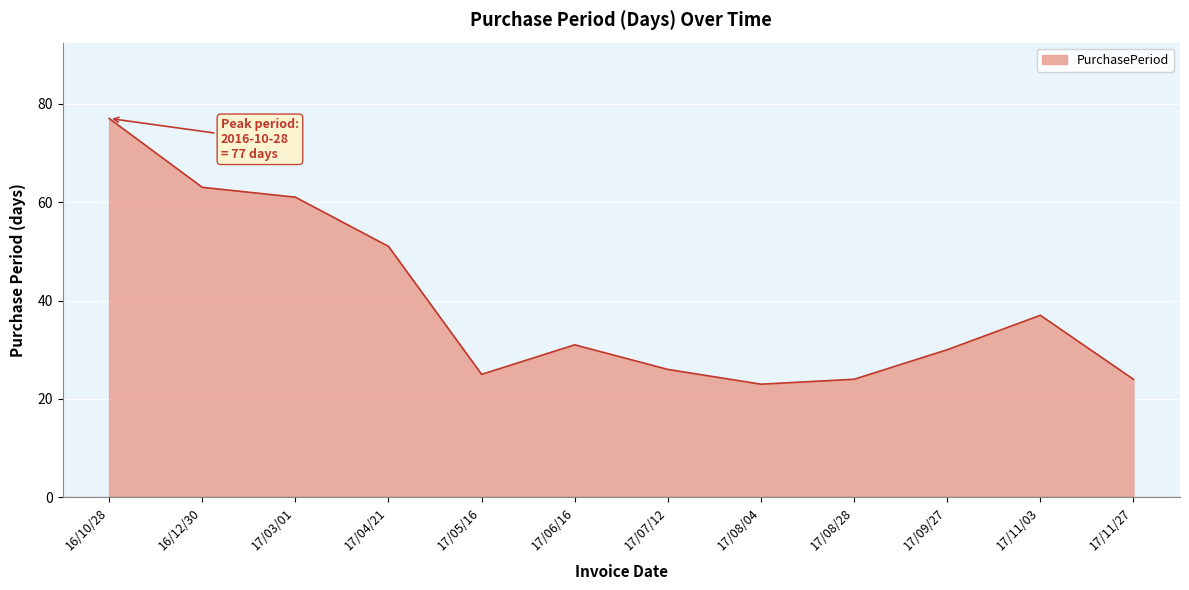

Between 17/03/01 and 16/10/28, which is larger?

16/10/28